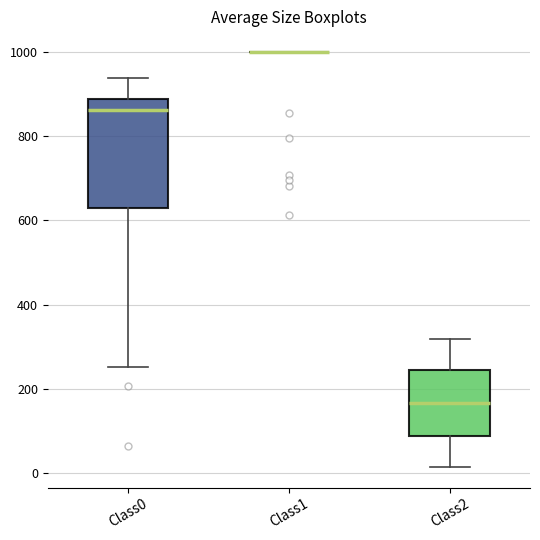

Reading left to right, read every box against the y-axis: the position of its median line, the range the box covers, and the ends of its whiskers. The values are not printed on the chart, so give them approximately, as read against the axis.

Class0: median 860, box 620 to 880, whiskers 260 to 940
Class1: box collapsed to a line at 1000, whiskers 1000 to 1000
Class2: median 160, box 80 to 240, whiskers 20 to 320